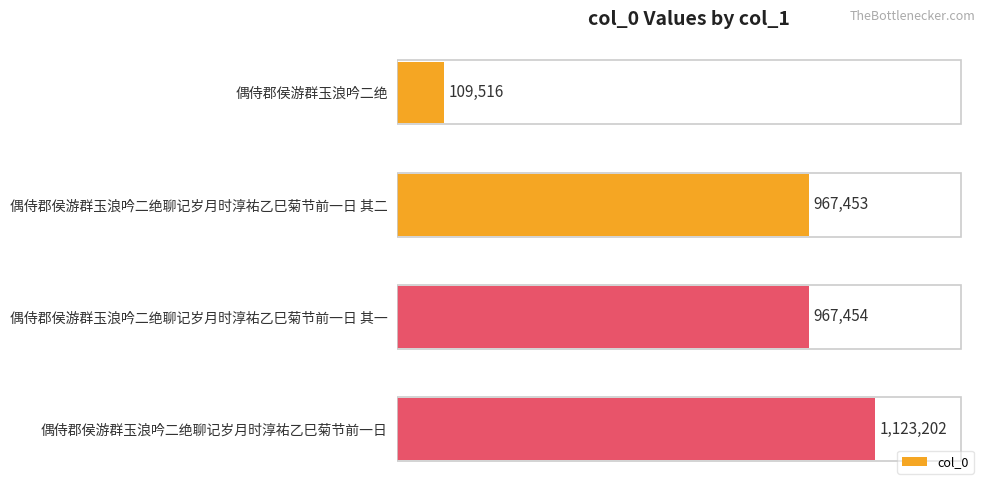

Read the value at 偶侍郡侯游群玉浪吟二绝聊记岁月时淳祐乙巳菊节前一日 其一.

967454